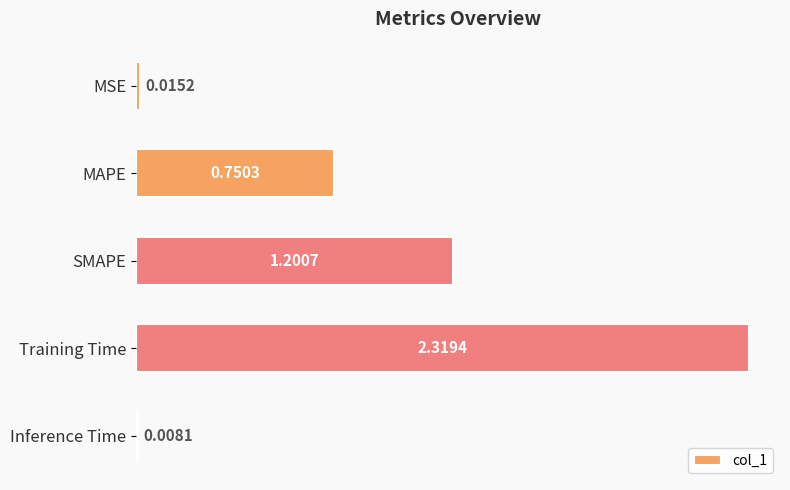

What is the average value?

0.9